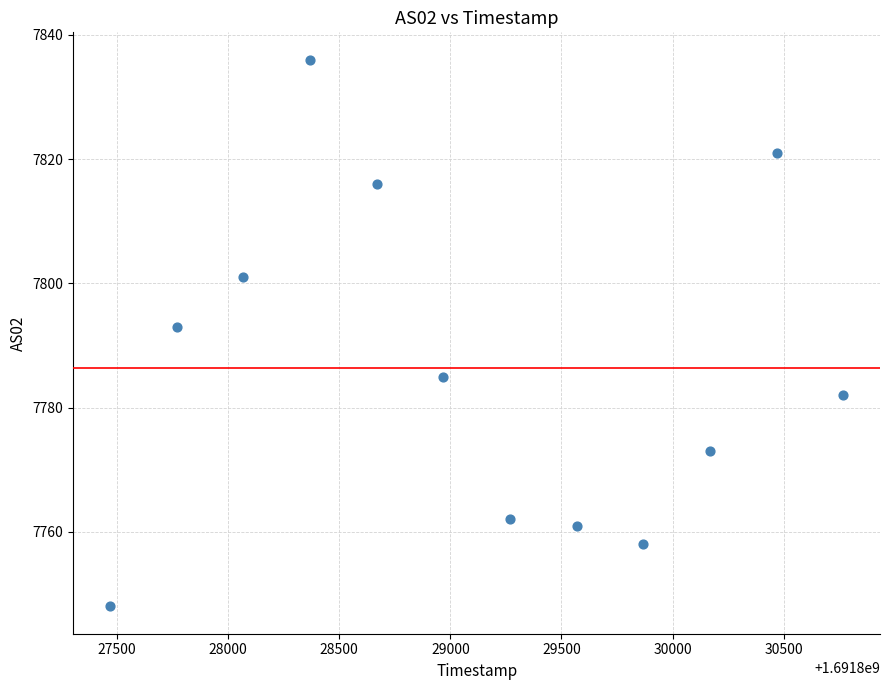

What Y value in the scatter plot is closest to 7792?

7793